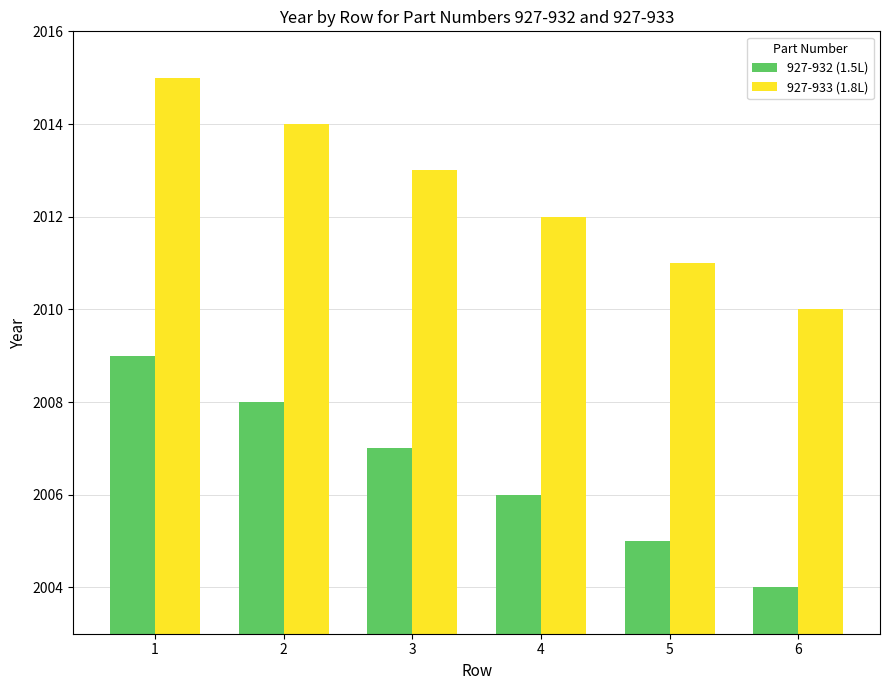

What is the difference between the second highest and second lowest values in the 927-933 (1.8L) series?

3